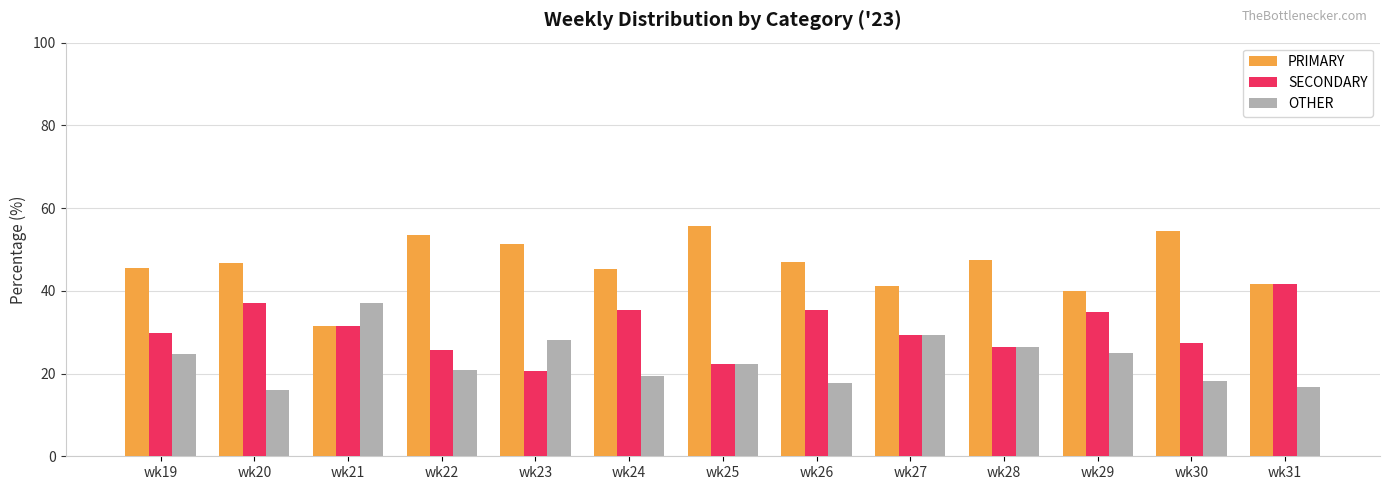

What is the difference between the highest and lowest values at wk19?

20.8